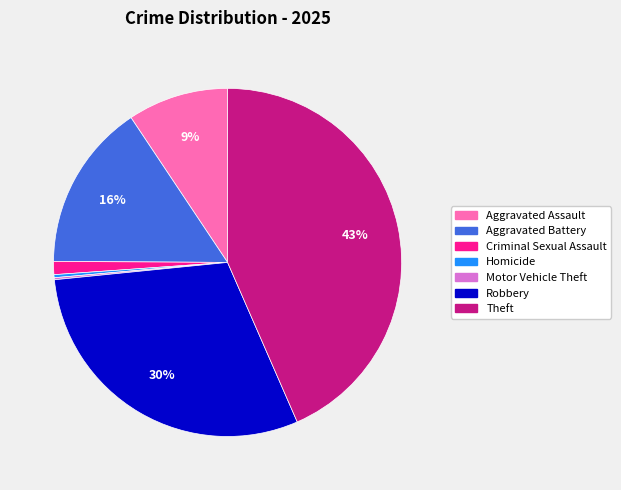

To the nearest percent, what is the average slice percentage?

14%